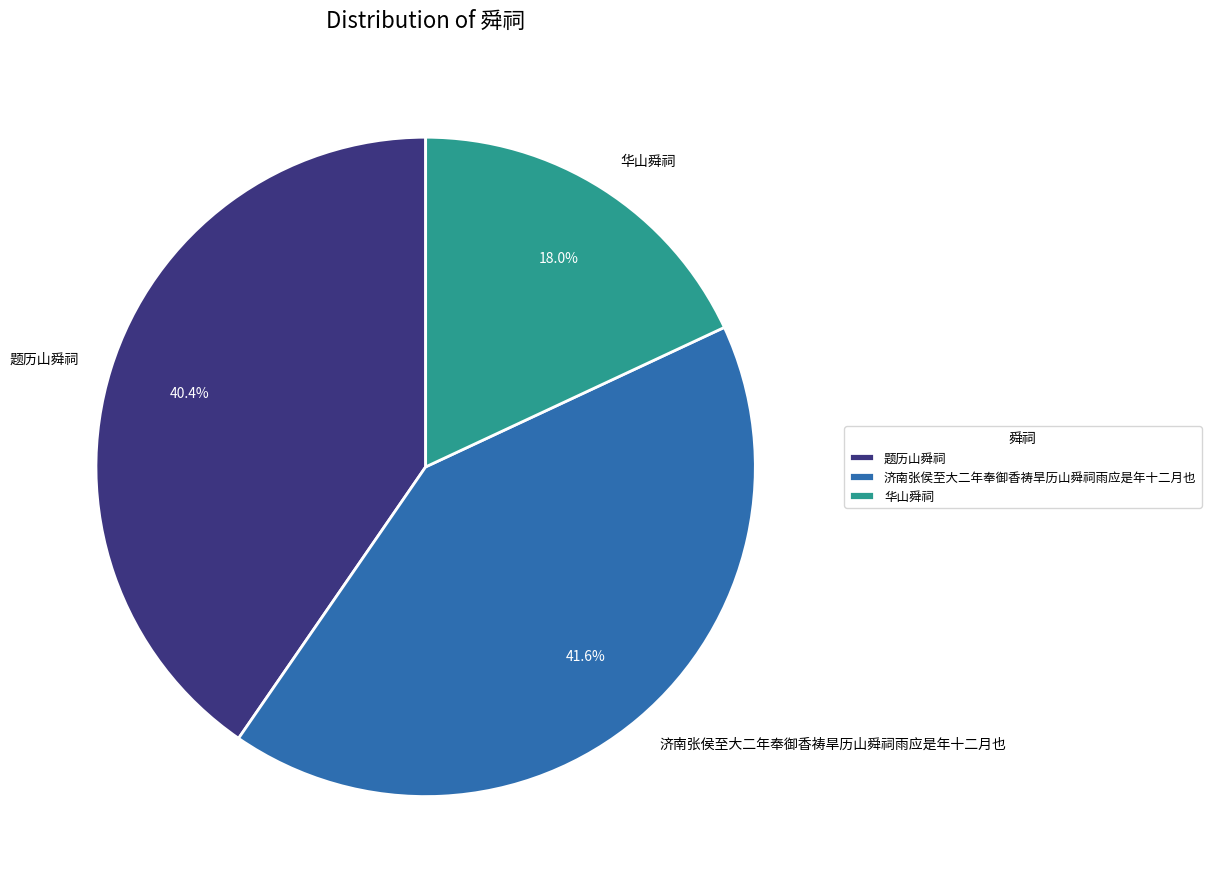

How many slices are in this pie chart?

3